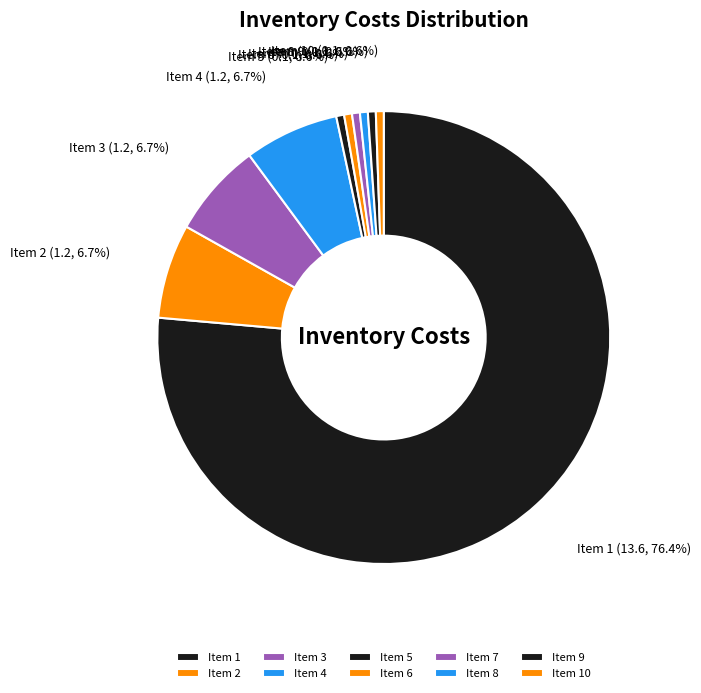

Combined, what portion of the pie is Item 4 and Item 5?

7.3%